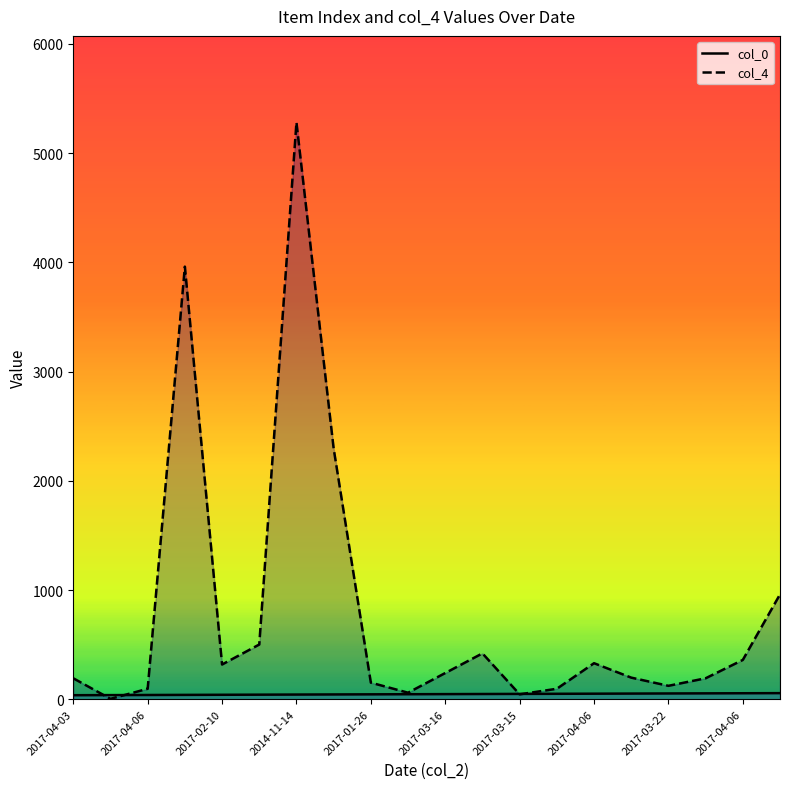

Where is col_0 nearest to the value 46?

2017-04-06